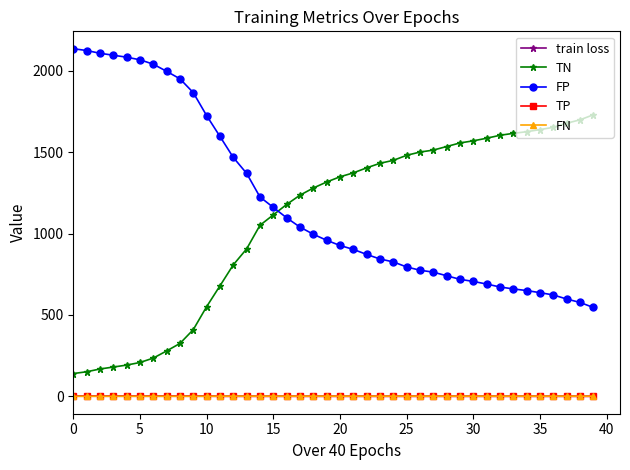

Is this an area chart (filled region under the line)?

No